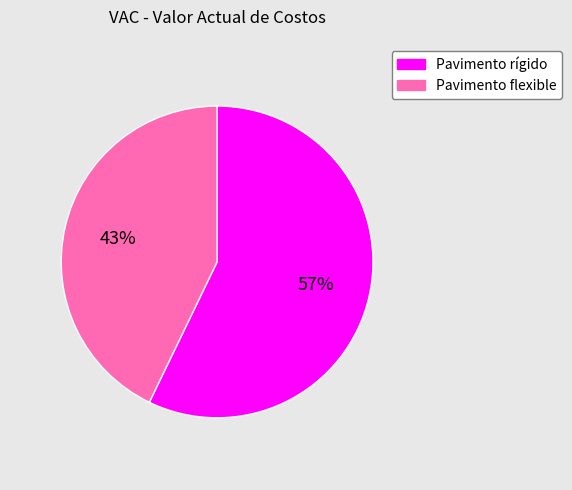

Do Pavimento rígido and Pavimento flexible together represent more than half of the pie?

Yes